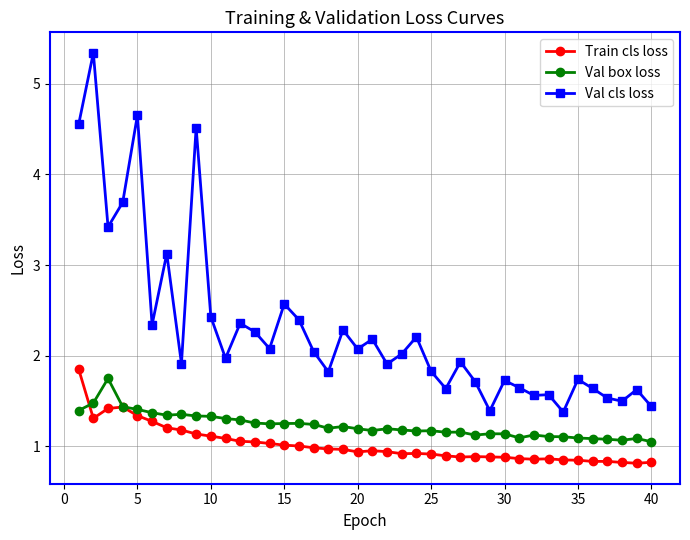

True or false: Val cls loss and Val box loss intersect in this chart.

False